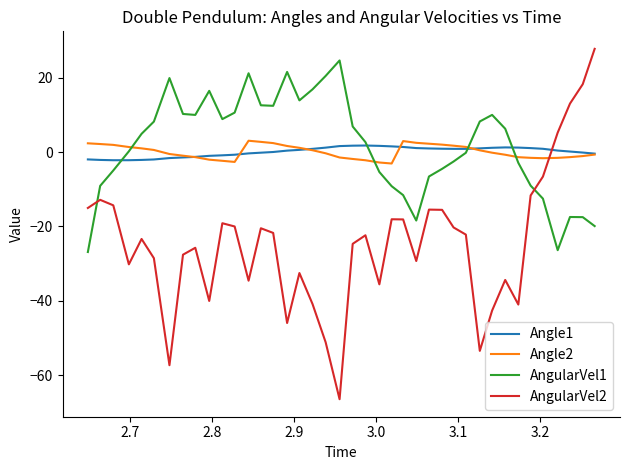

Which series has the largest total across all categories?

AngularVel1